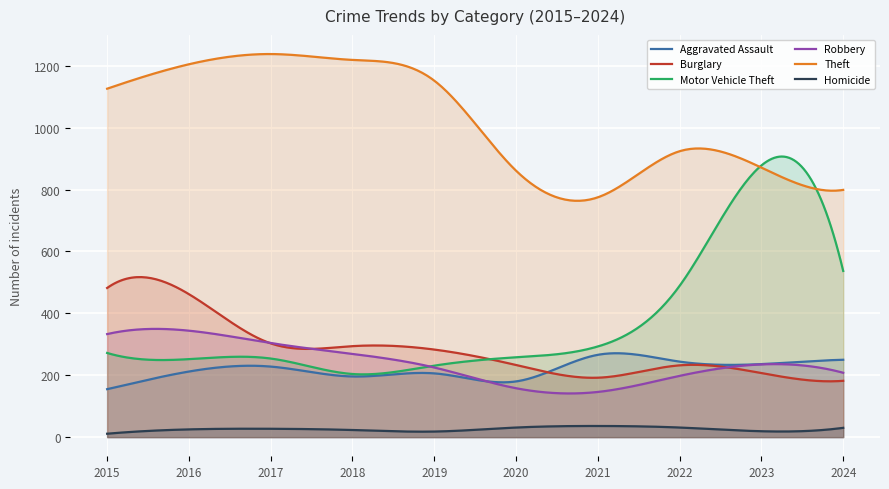

Which category has the lowest value across all series?

2015